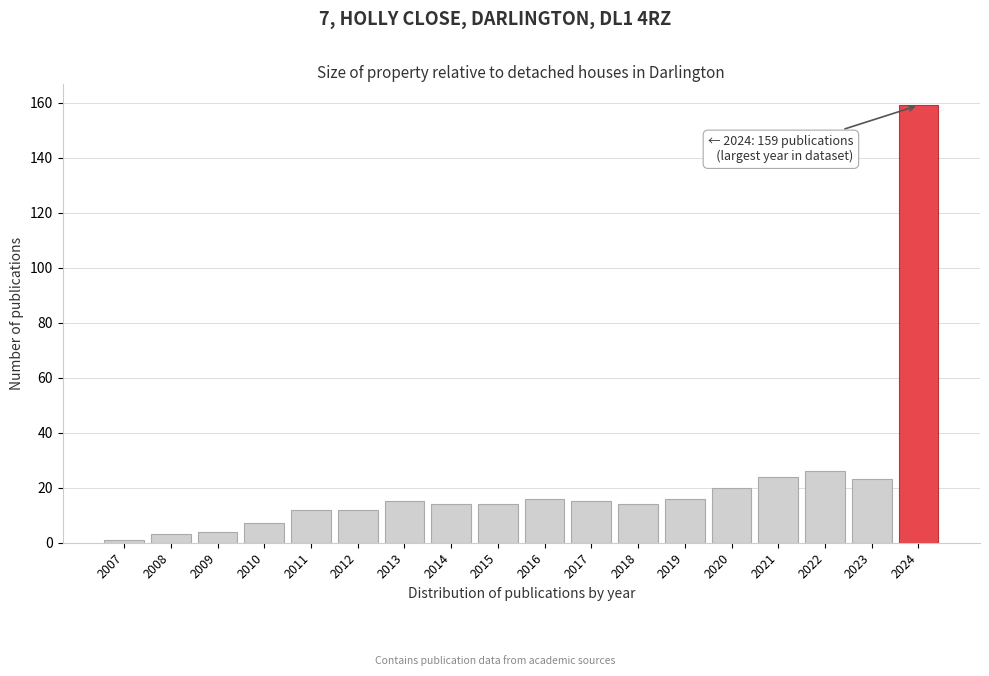

Reading left to right, extract all data points from this chart.

2007=1	2008=3	2009=4	2010=7	2011=12	2012=12	2013=15	2014=14	2015=14	2016=16	2017=15	2018=14	2019=16	2020=20	2021=24	2022=26	2023=23	2024=159